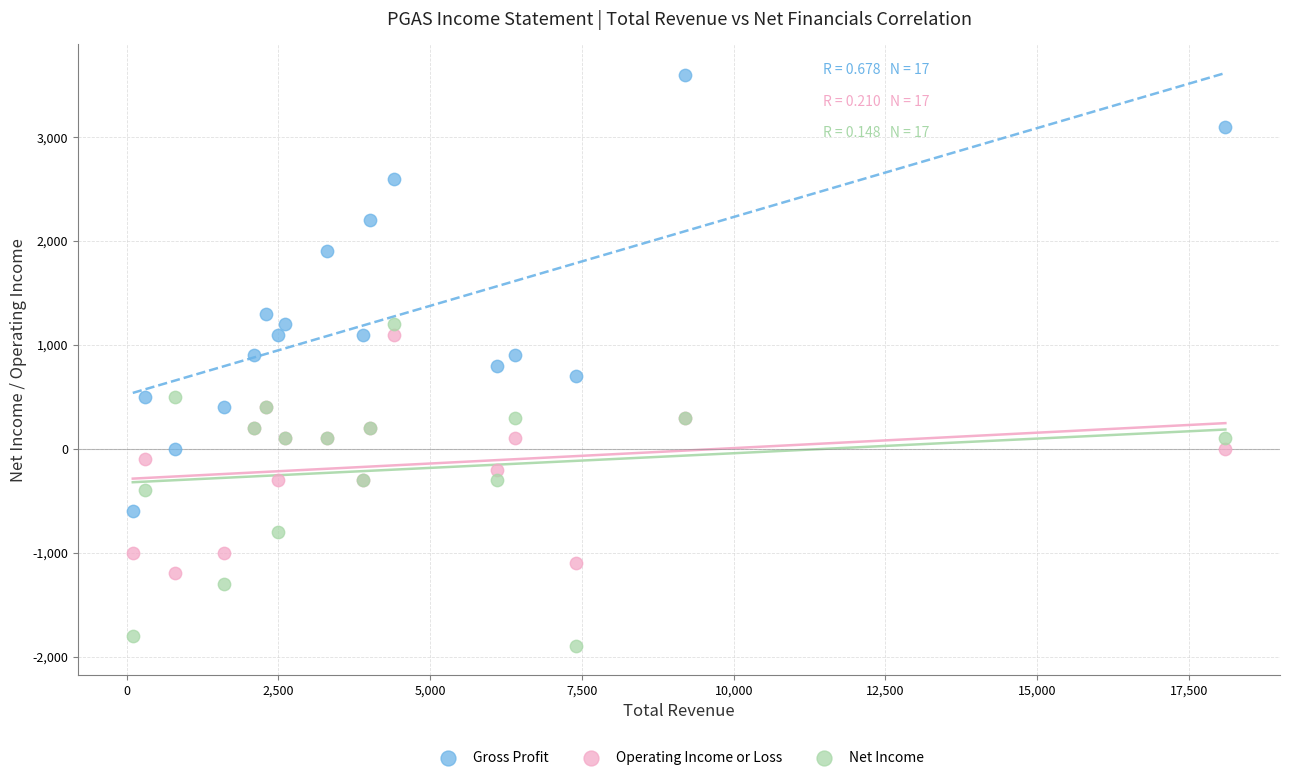

In the Gross Profit series, what Y value is closest to 1500?

1300